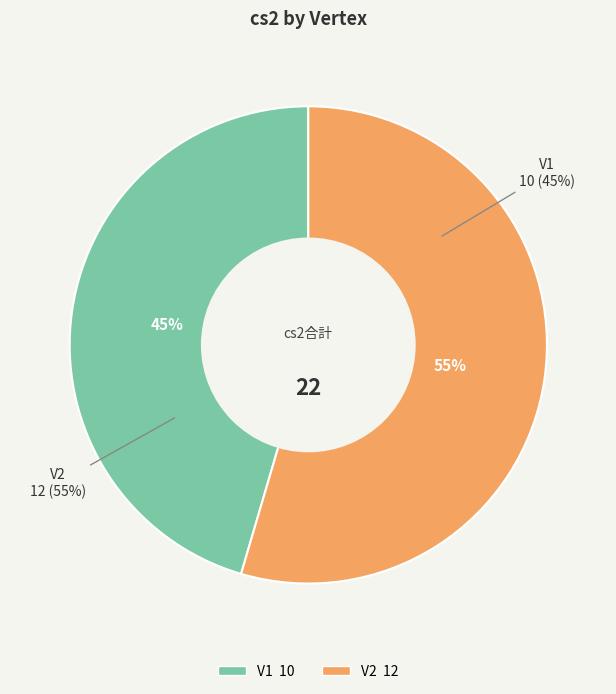

Which category has the biggest portion of the pie?

V2